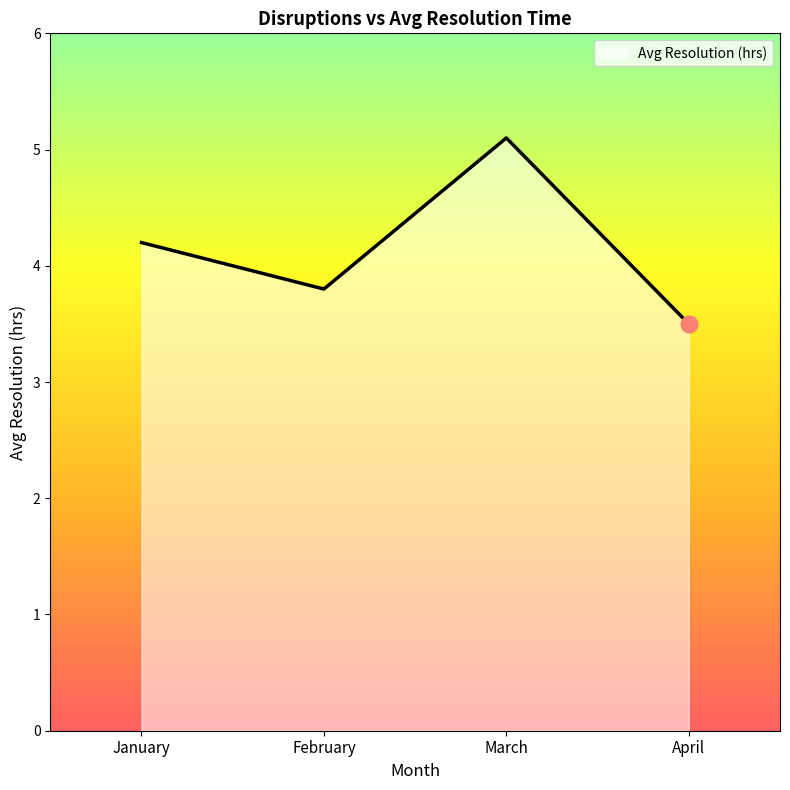

Reading left to right, list all the values displayed in this chart.

January=4.2	February=3.8	March=5.1	April=3.5